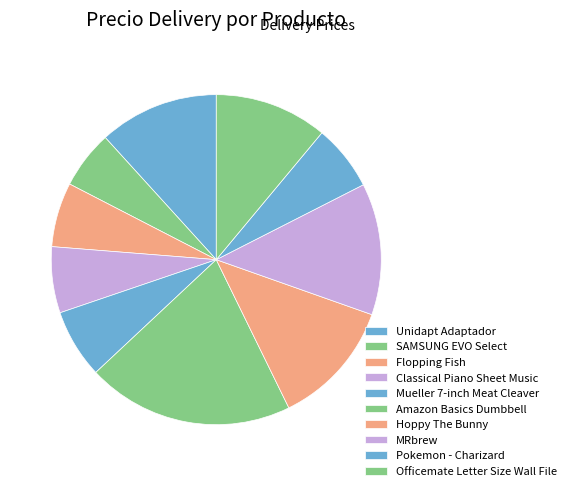

Count the number of slices in the pie.

10